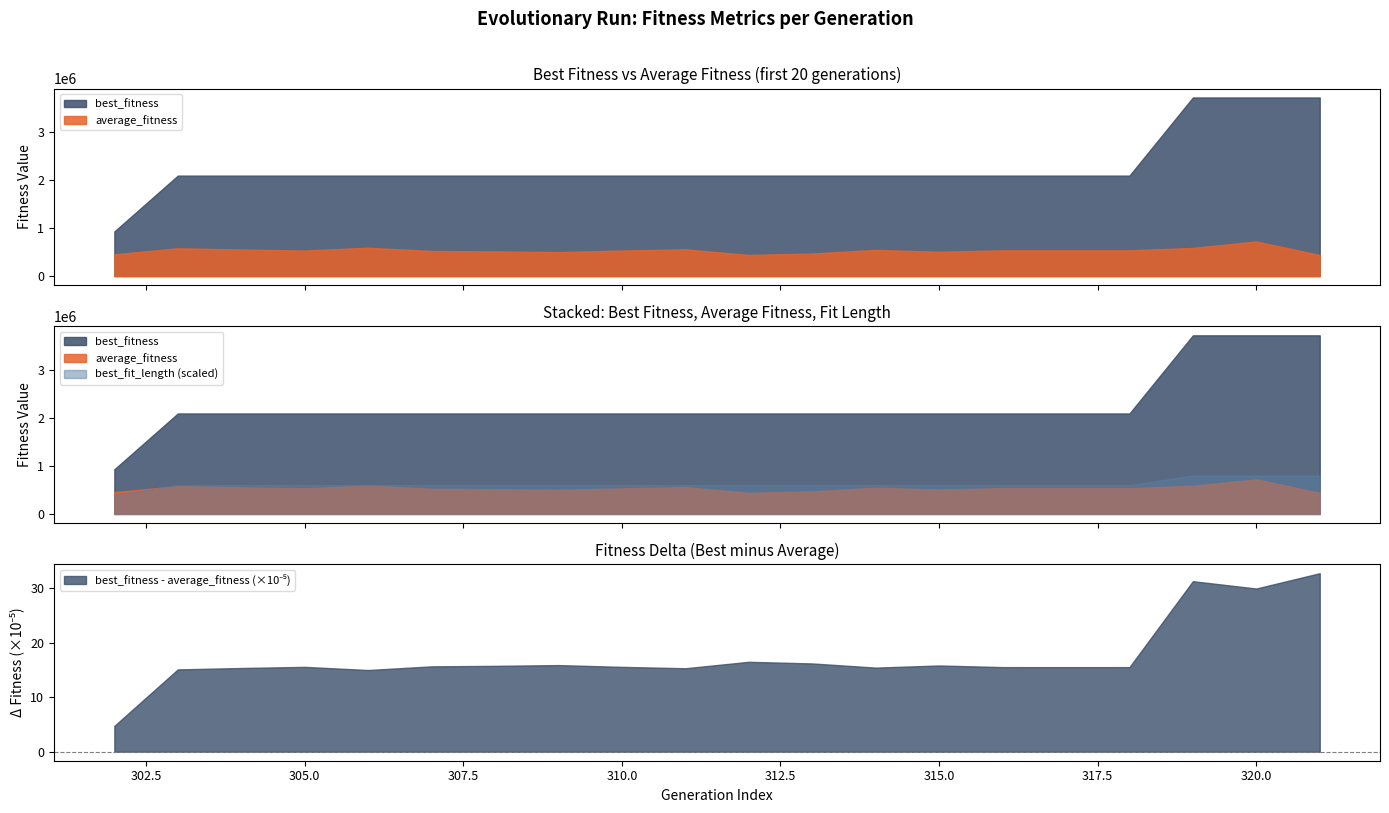

What are all the series names shown in the legend?

average_fitness, best_fitness, best_fit_length